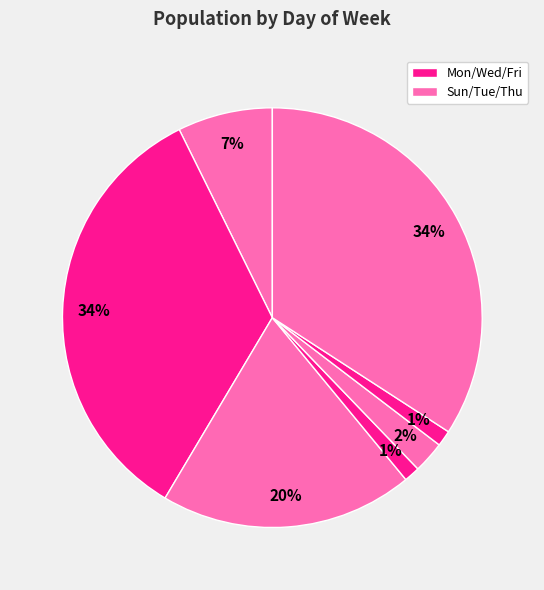

To the nearest percent, what is the difference between the largest and smallest slice percentages?

33%